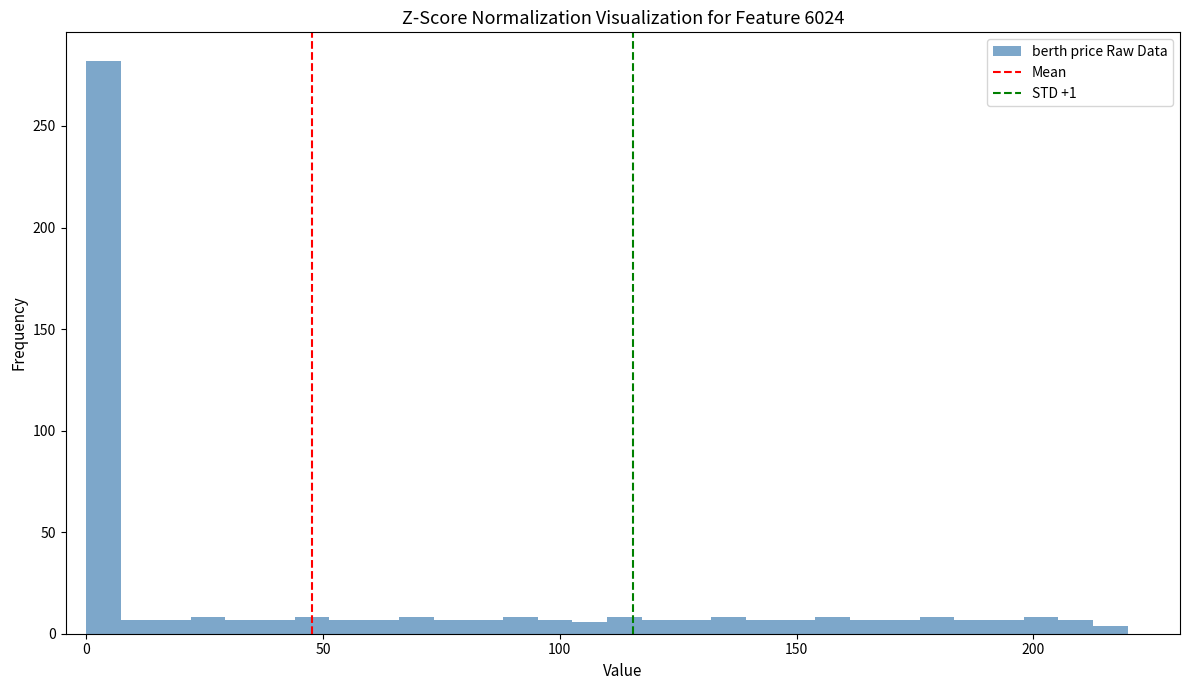

Read against the x-axis, roughly where is the centre of the tallest bar?

5